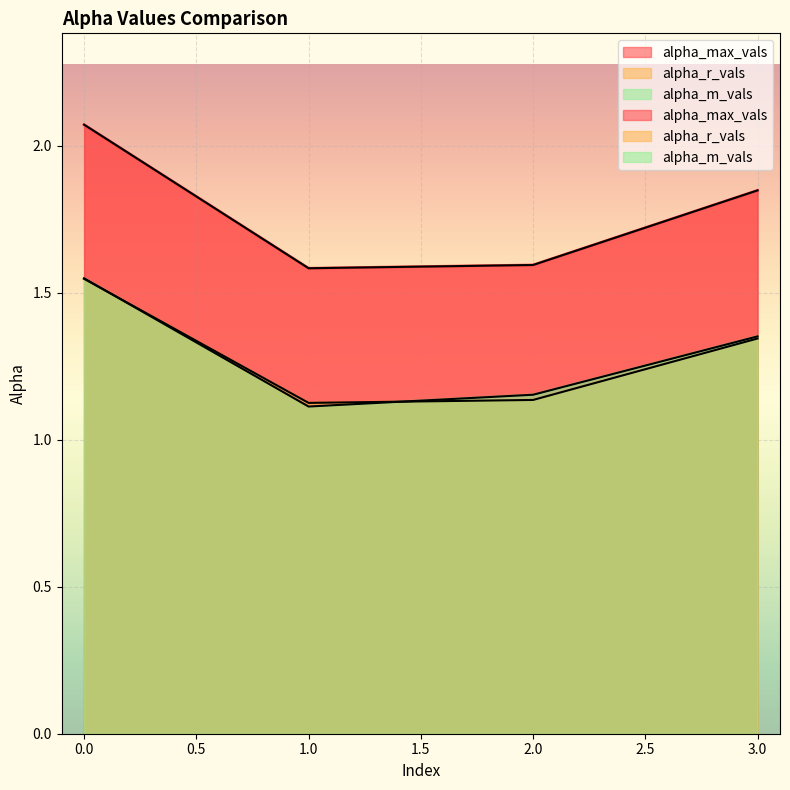

True or false: alpha_r_vals has more than 0 interior local peaks.

False